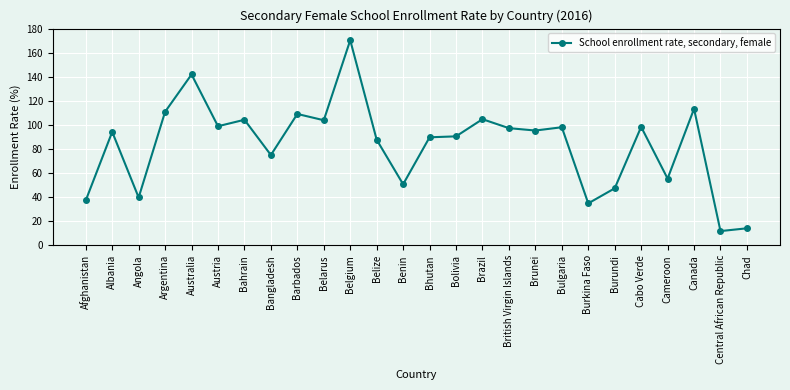

How many categories are shown in the chart?

26